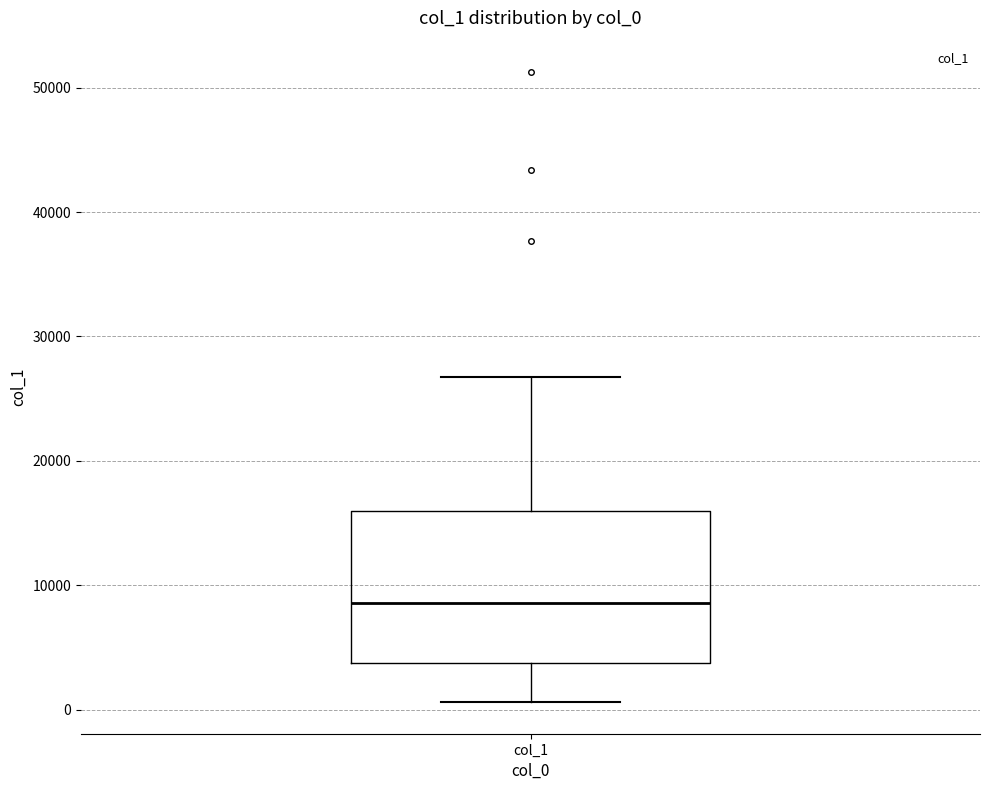

Read this box plot against the y-axis: the position of the median line, the range covered by the box, and the ends of both whiskers. The values are not printed on the chart, so give them approximately, as read against the axis.

median 9000, box 4000 to 16000, whiskers 1000 to 27000